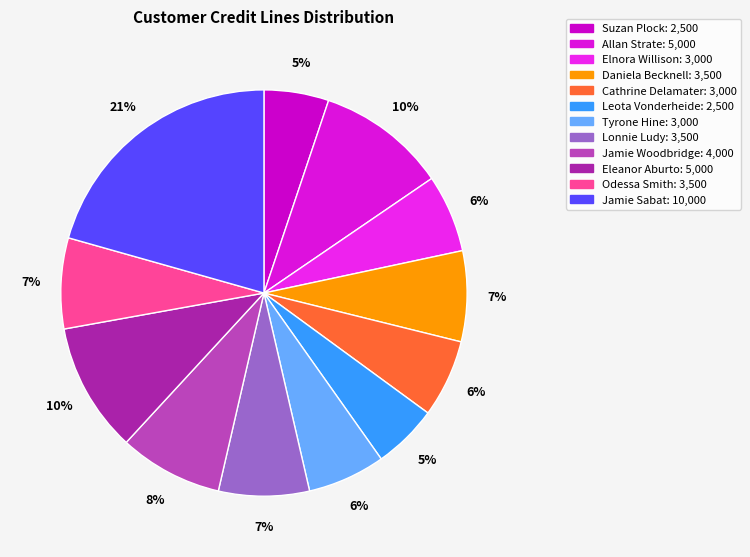

What is the ratio of the value at Jamie Sabat to the value at Leota Vonderheide?

4.0